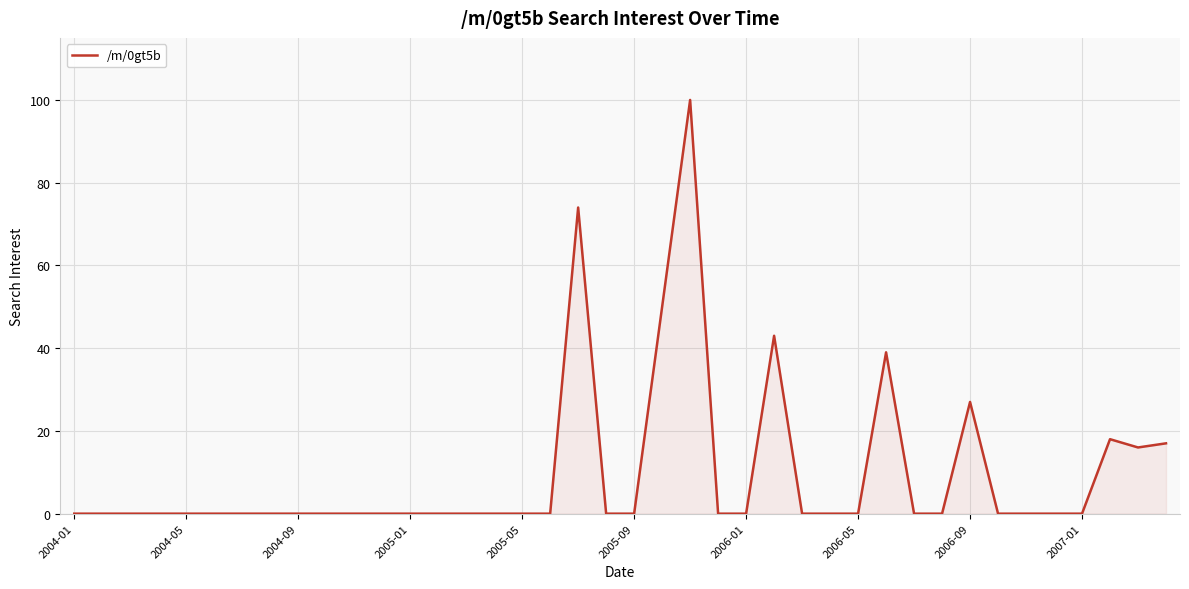

What is the maximum value shown in the chart?

100